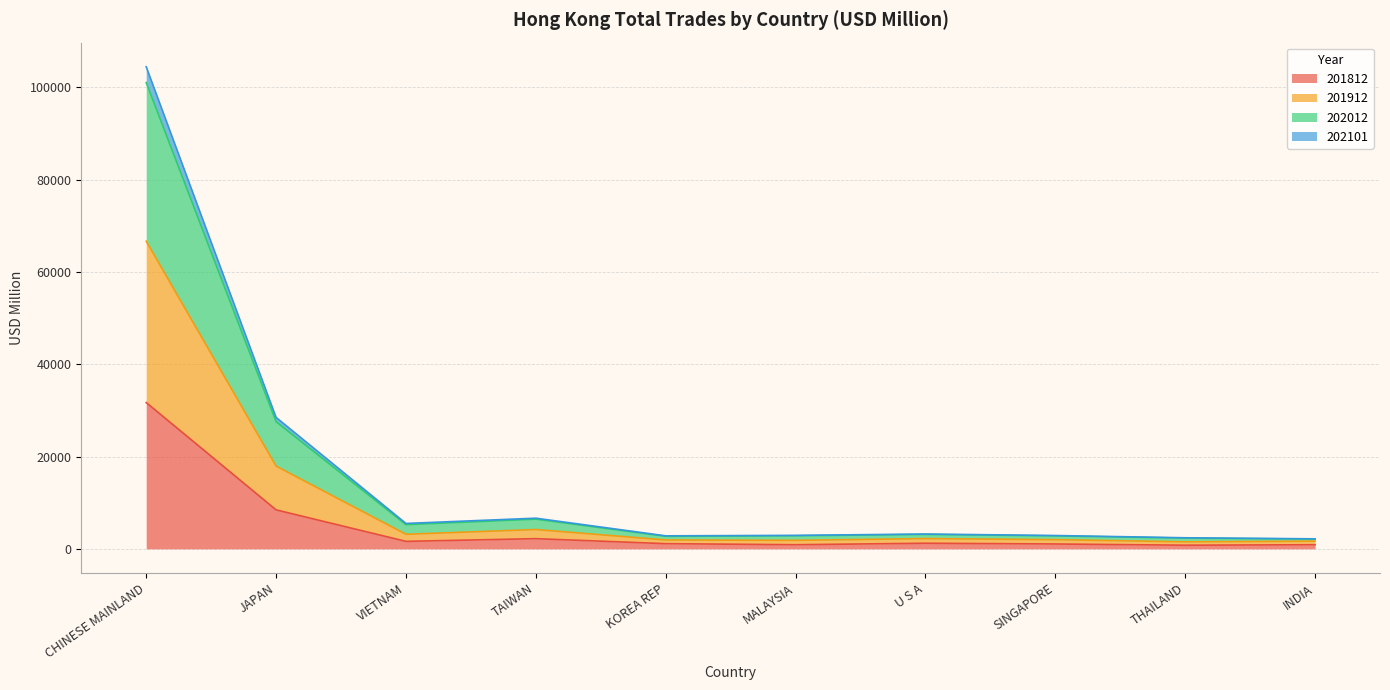

What position from the left is U S A?

7